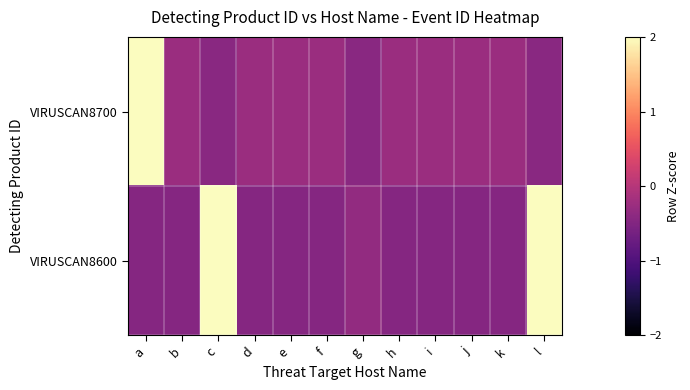

What is the total value across all series at k?

-0.7